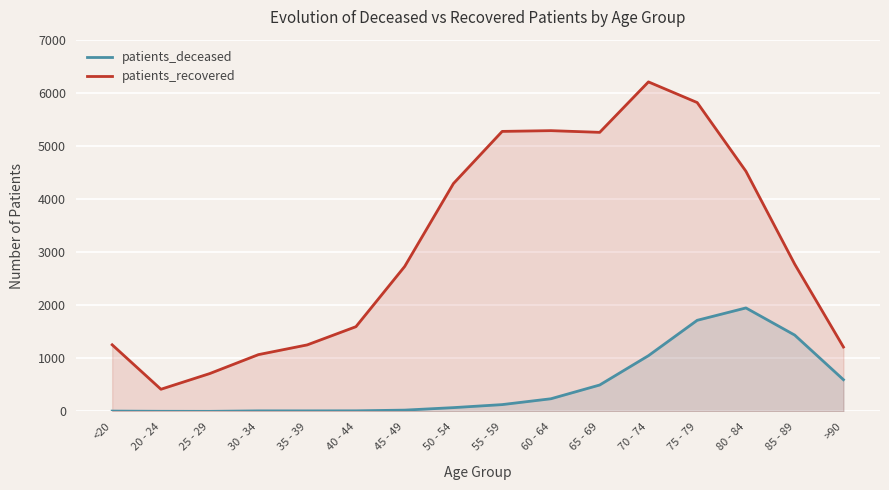

In patients_deceased, how many points are lower than both neighbors (excluding endpoints)?

1